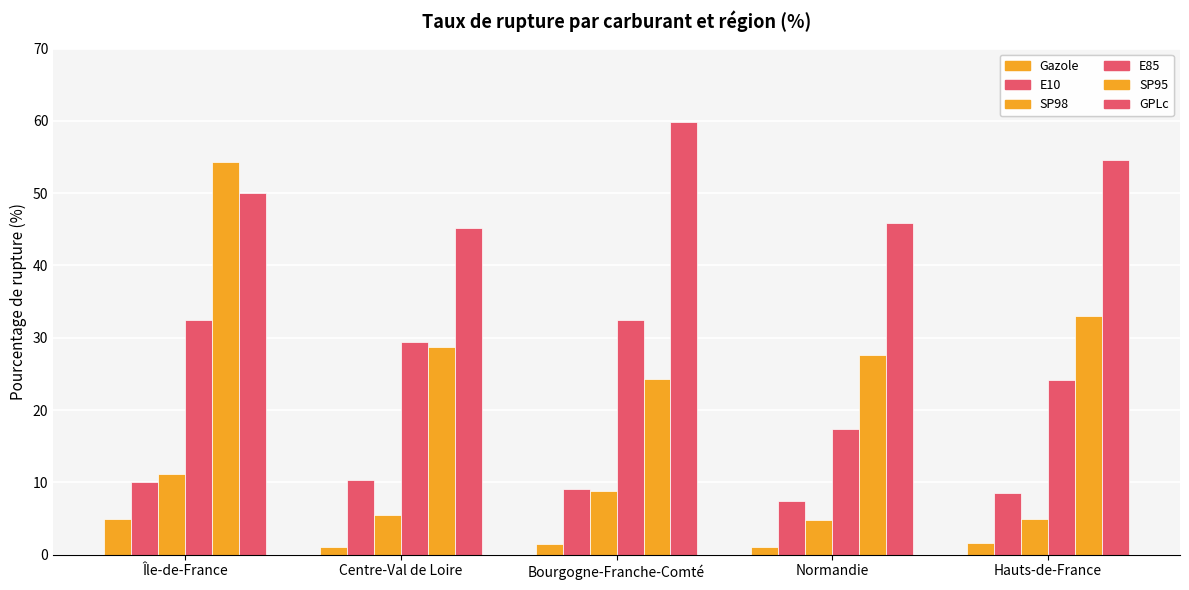

At how many categories does at least one series exceed 50?

3